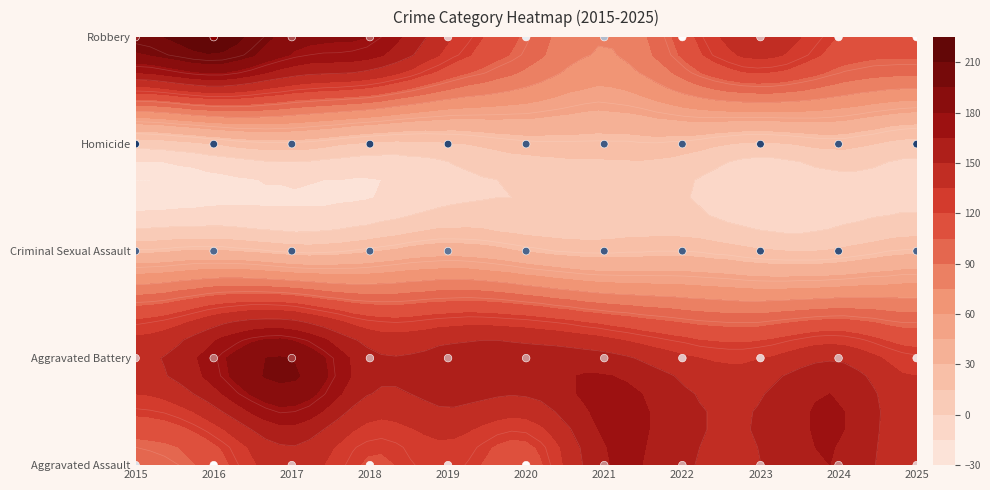

What is the difference between the highest and lowest values at 2024?

147